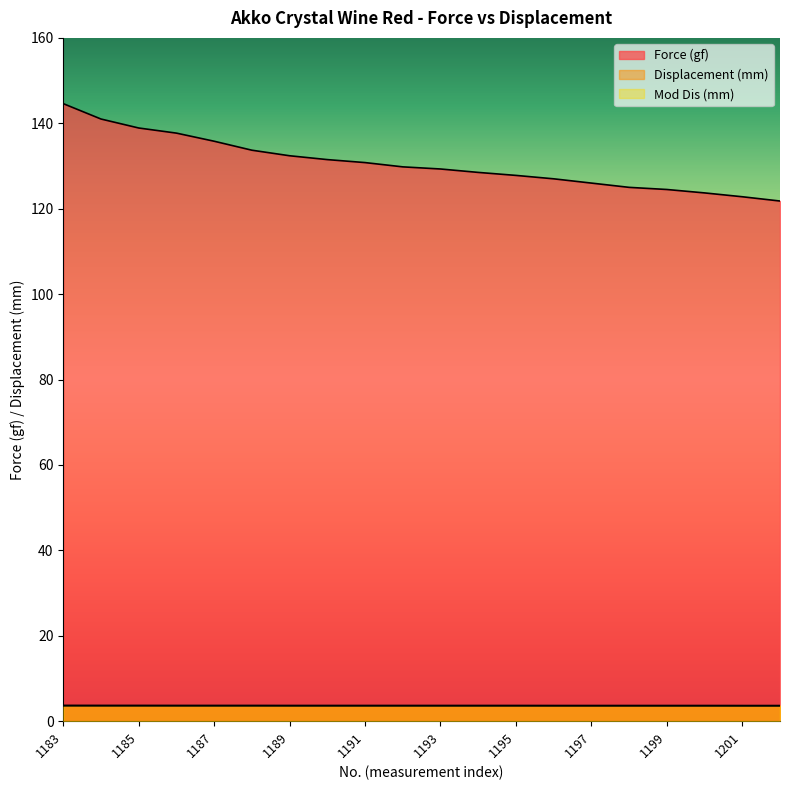

Read the Force (gf) value at 1196.

127.0